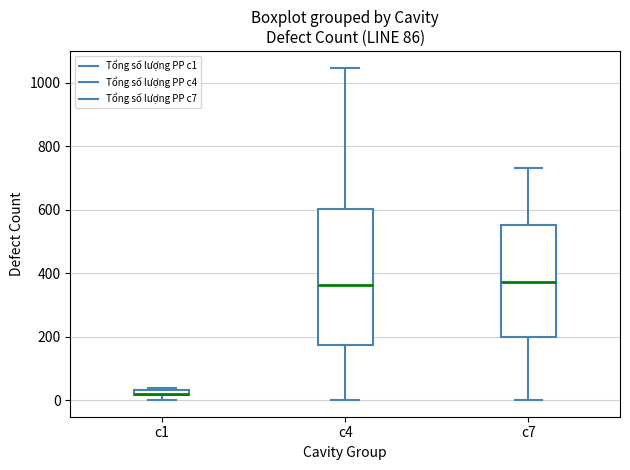

Comparing the boxes themselves (not the whiskers), which one is the tallest?

c4